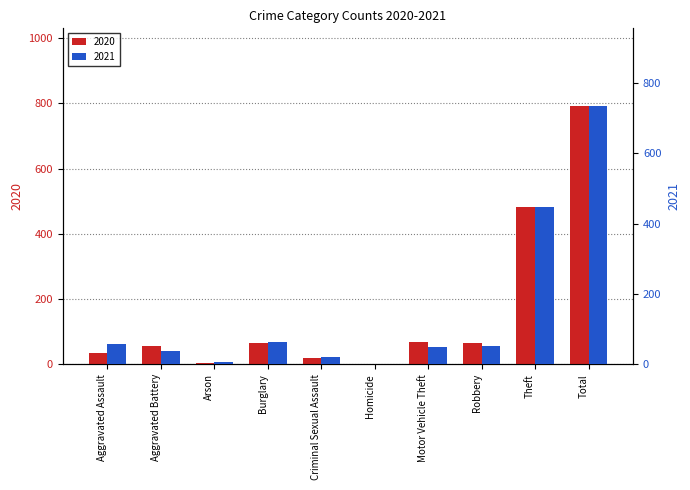

What is the difference between the maximum and minimum values in the 2020 series?

790